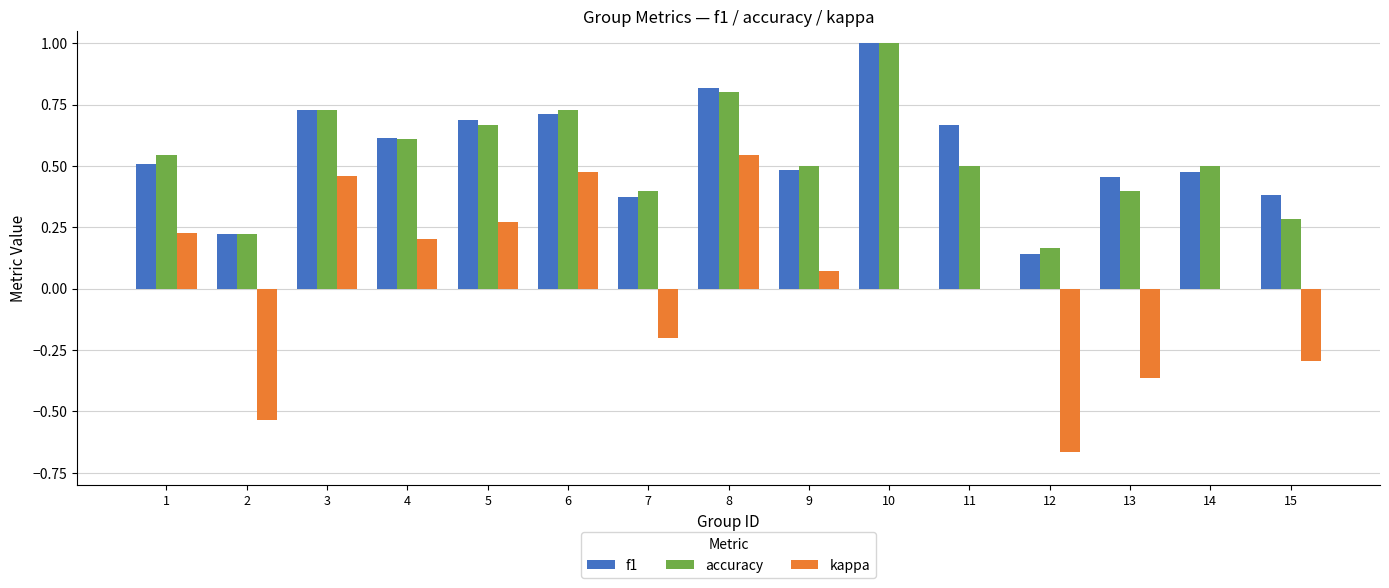

Which series changed the most between 2 and 3?

kappa